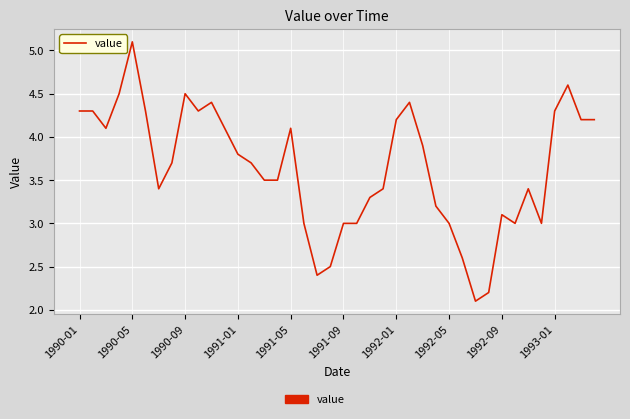

What is the difference between the maximum and minimum values?

3.0